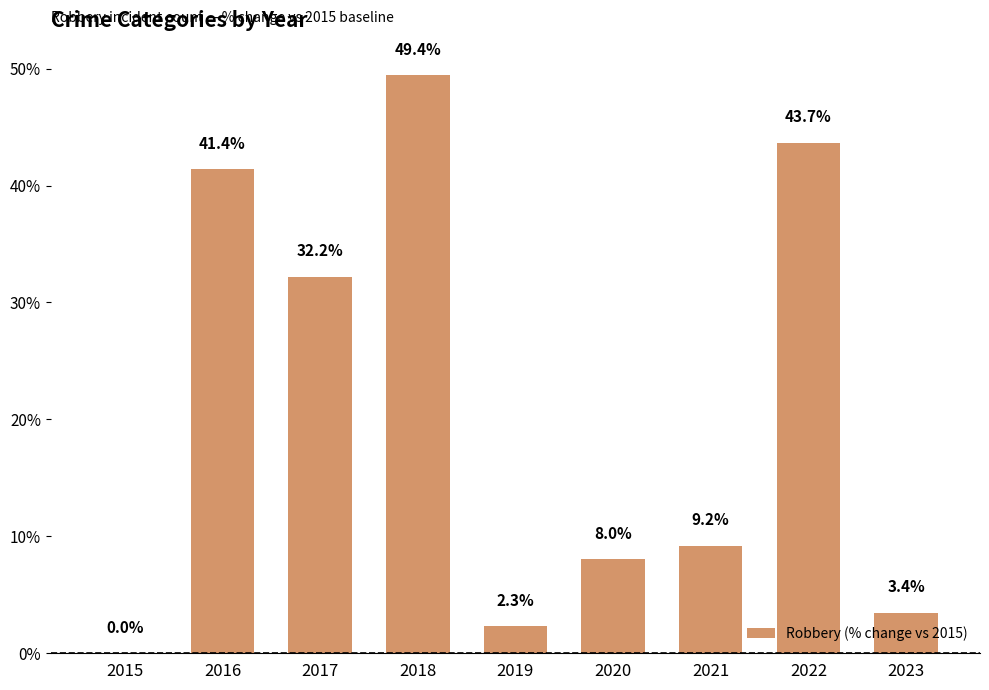

Between 2017 and 2016, which is larger?

2016